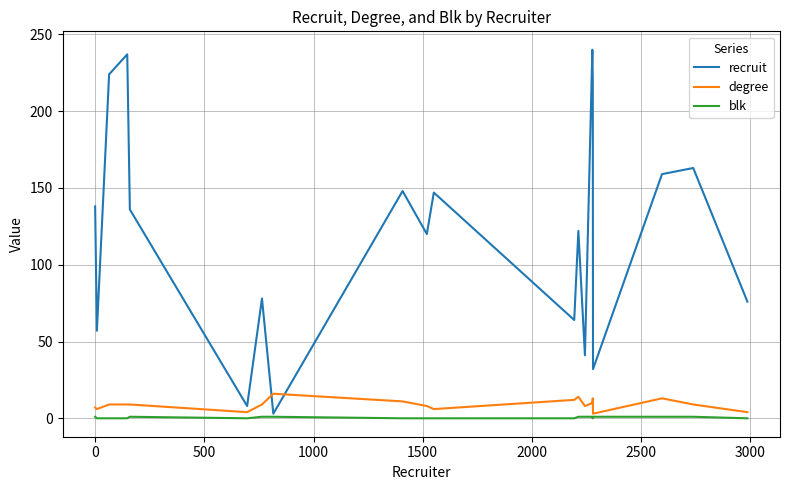

Which series ends up on top after the final intersection of recruit and degree?

recruit